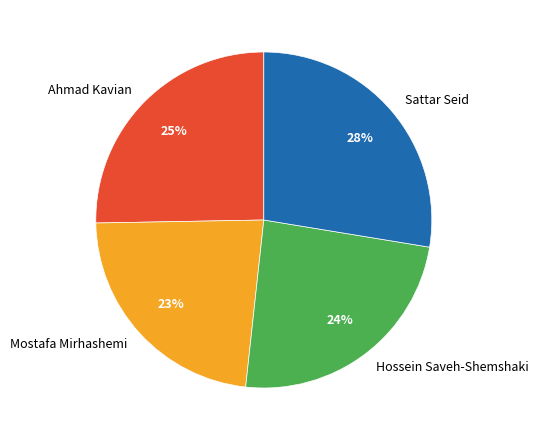

How many segments does this pie chart have?

4